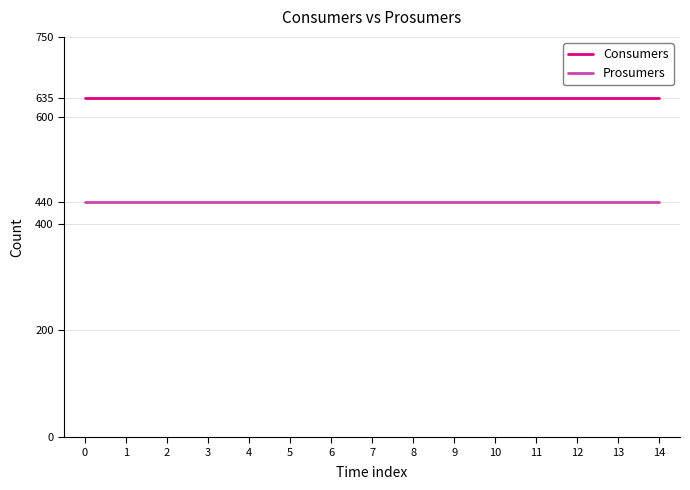

True or false: Consumers and Prosumers intersect in this chart.

False